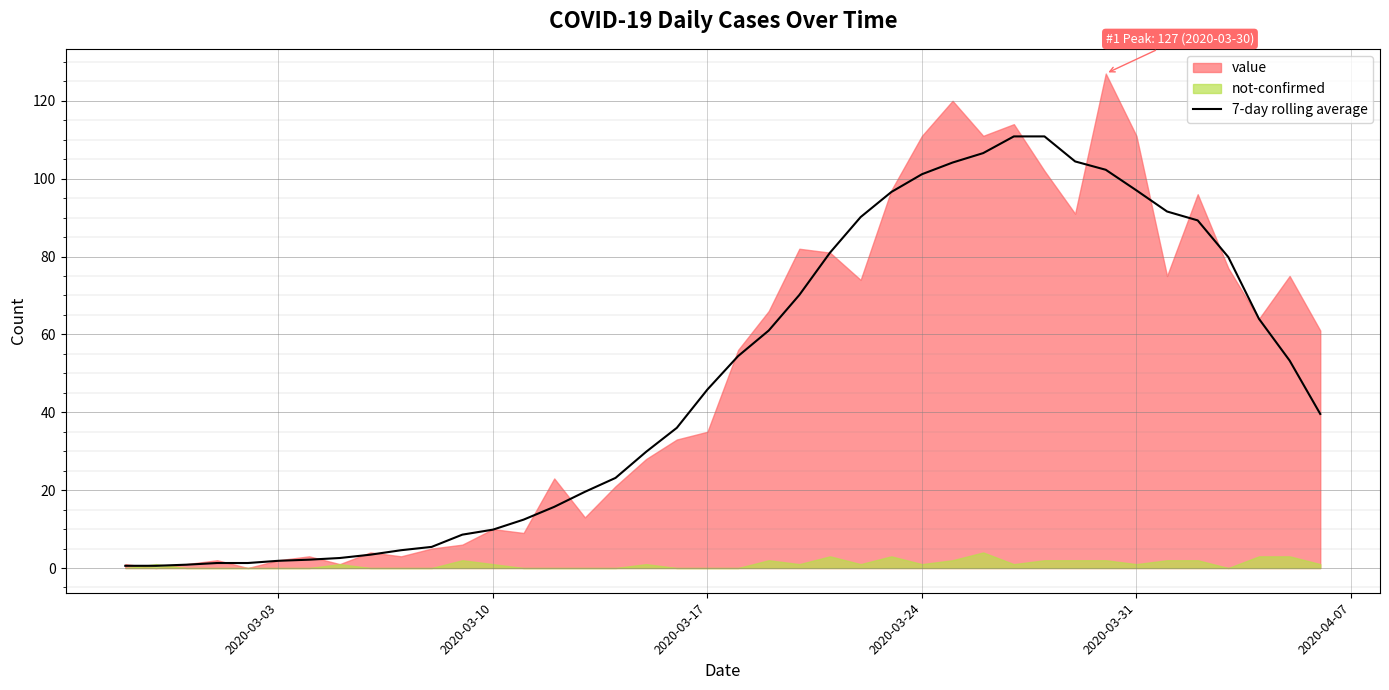

How many lines are shown in the chart?

1